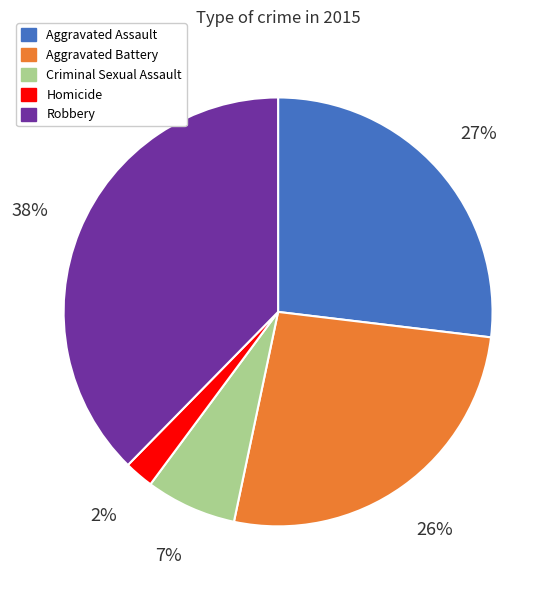

To the nearest percent, what is the combined percentage of Aggravated Battery and Aggravated Assault?

53%